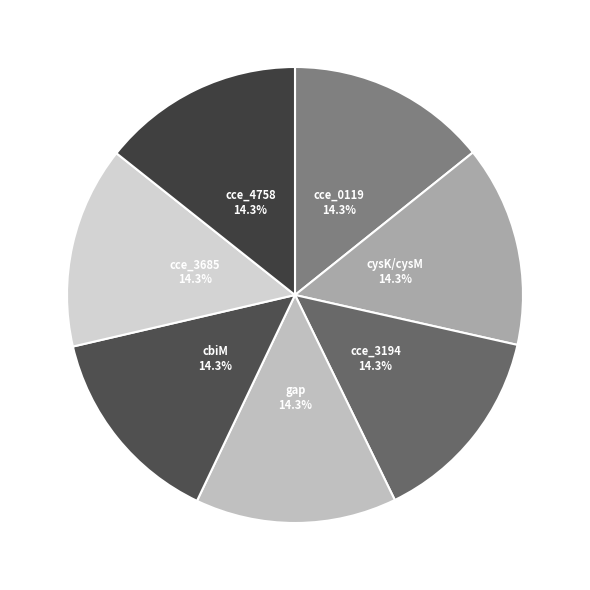

Does any single category account for the majority?

No